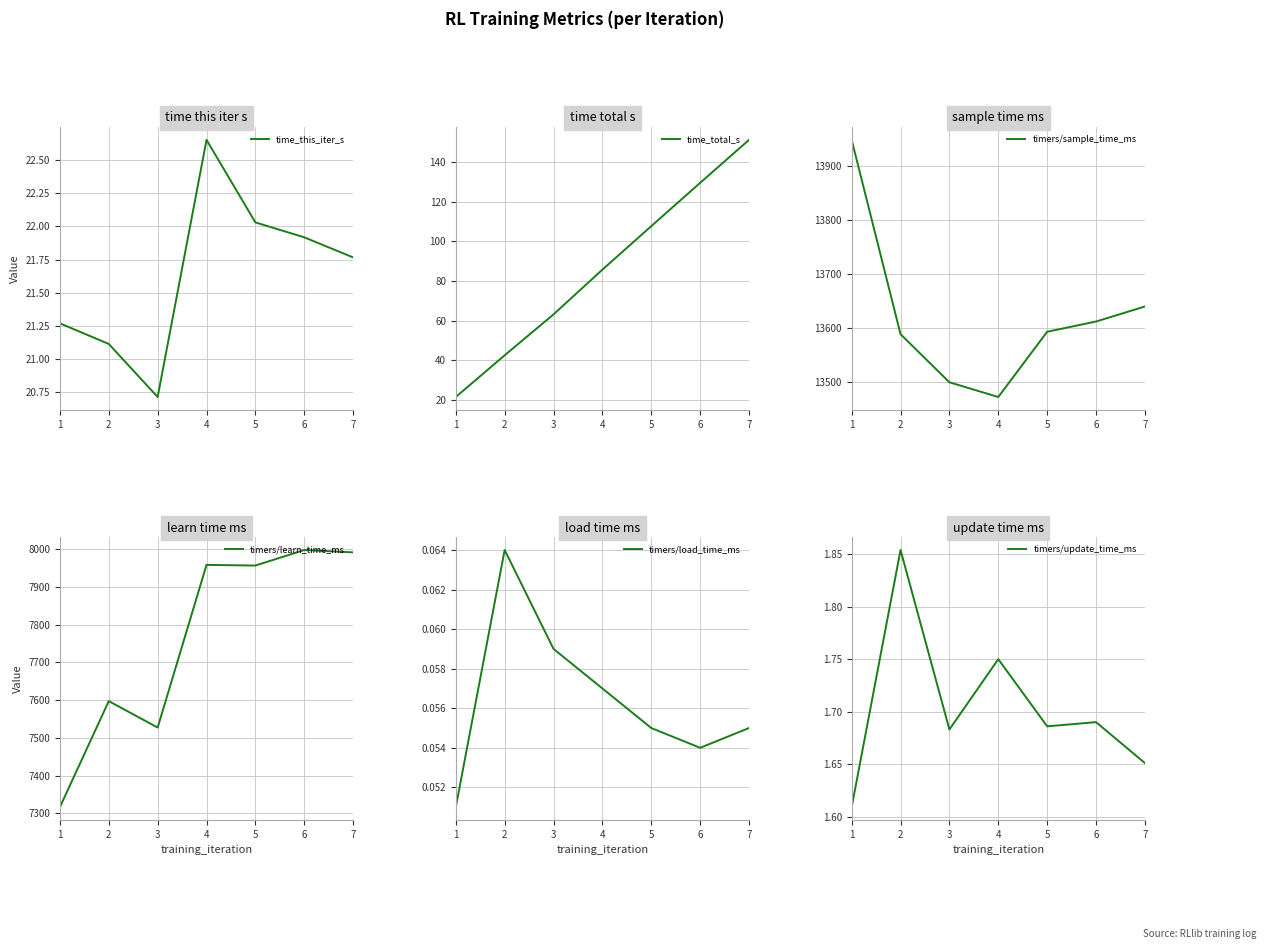

What are all the series names shown in the legend?

time_this_iter_s, time_total_s, timers/sample_time_ms, timers/learn_time_ms, timers/load_time_ms, timers/update_time_ms